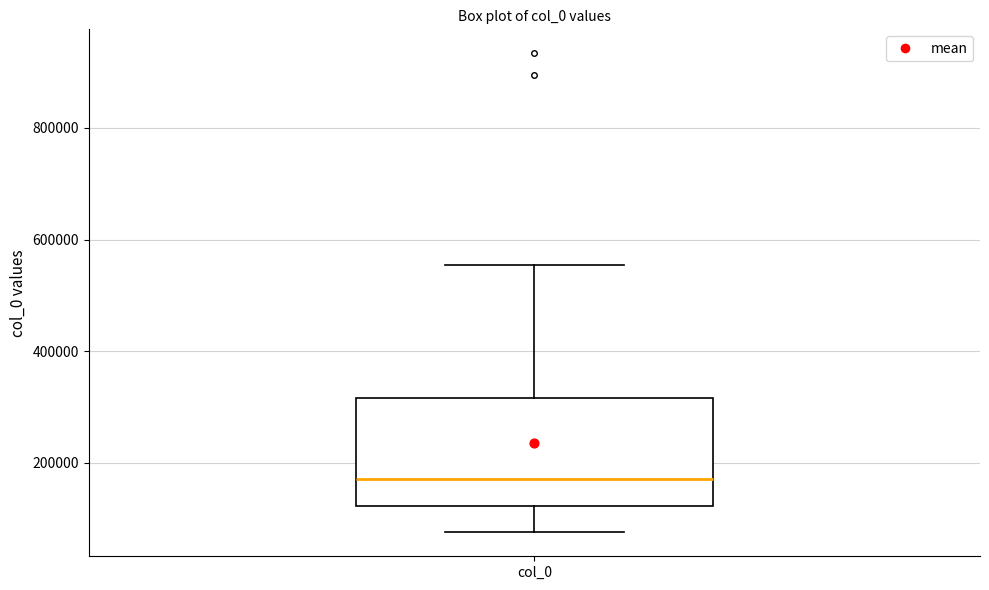

Where does the median line of the box for col_0 sit on the y-axis? The values are not printed on the chart, so give them approximately, as read against the axis.

180000